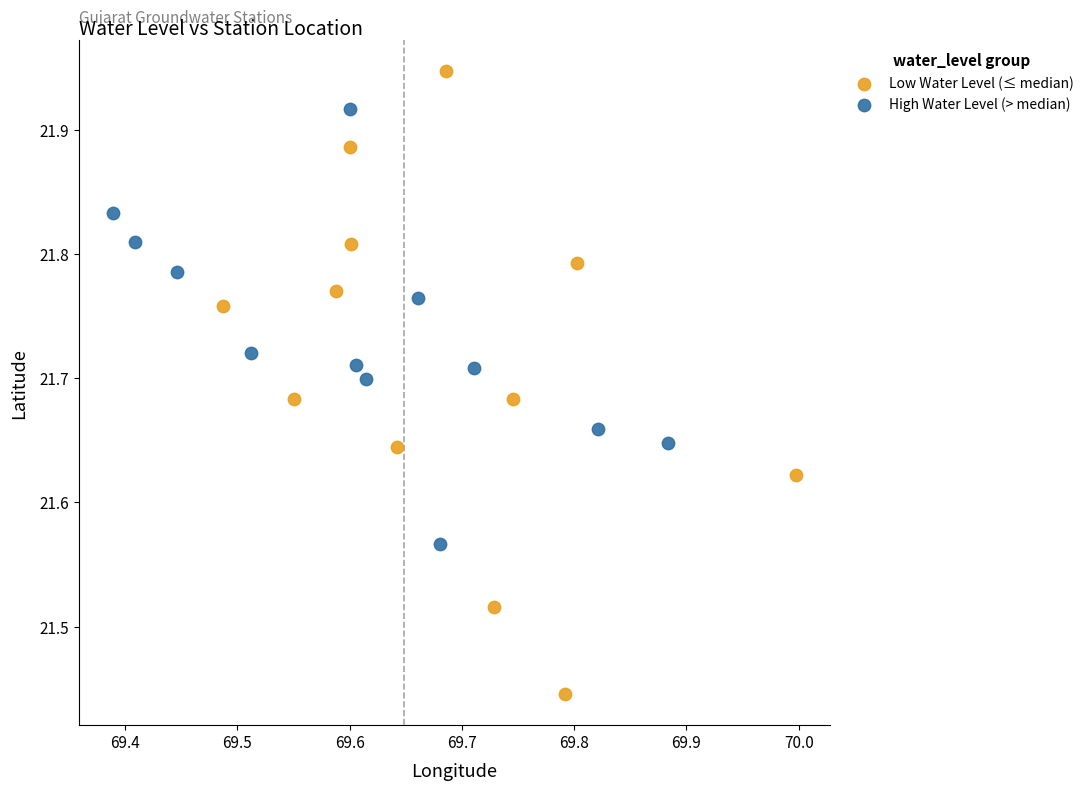

Which series has the widest spread of Y values?

Low Water Level (≤ median)